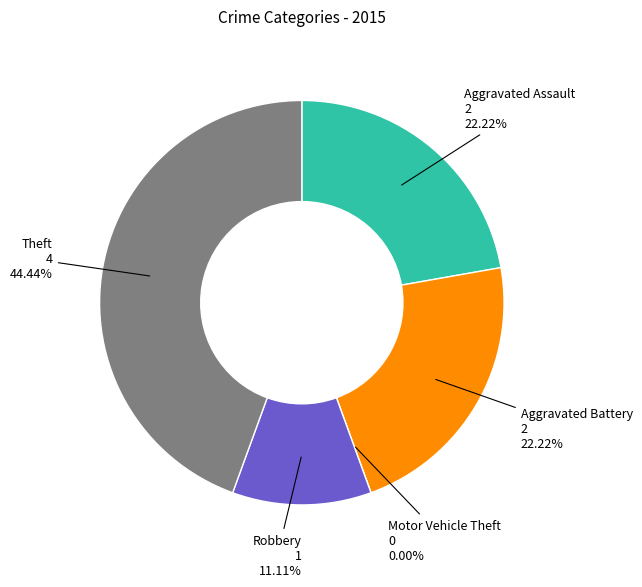

What is the change in value from Motor Vehicle Theft to Robbery?

+1